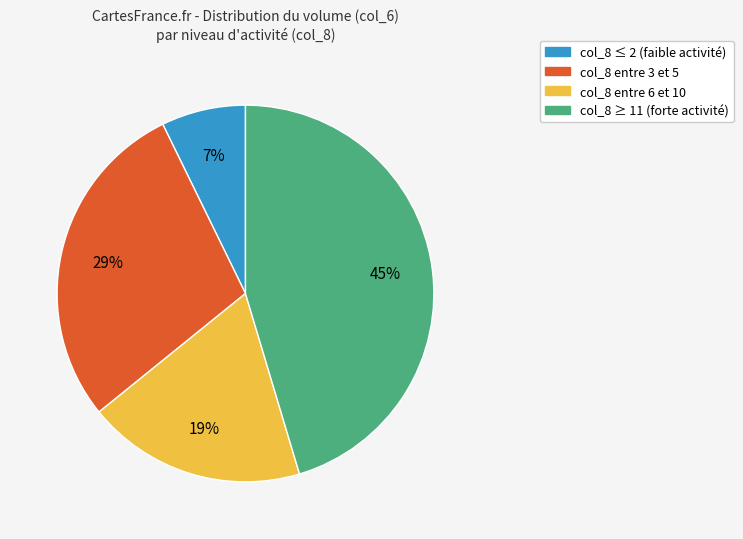

Is there any slice that represents more than half of the pie?

No